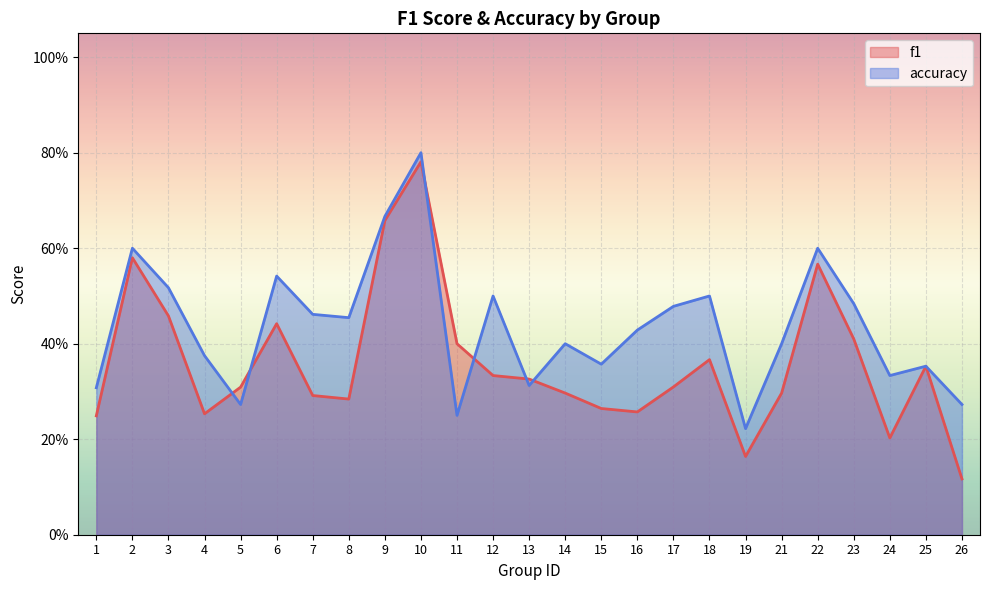

At 24, list the series in order from largest to smallest.

accuracy, f1